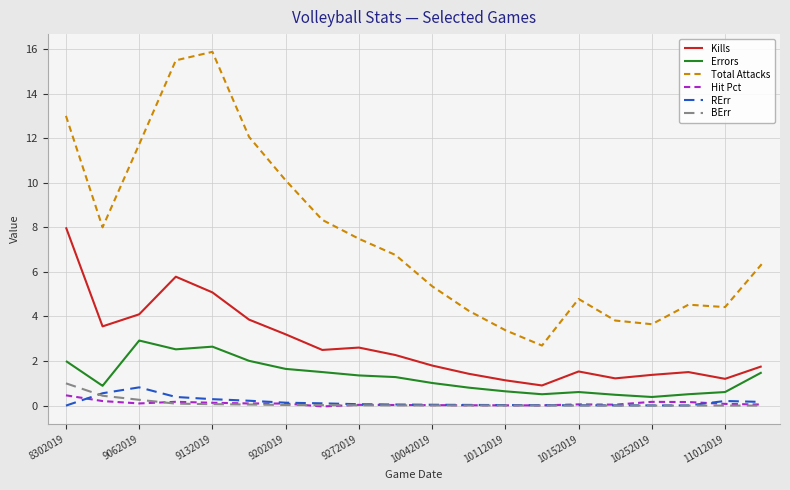

What is the maximum value shown in the chart?

15.9